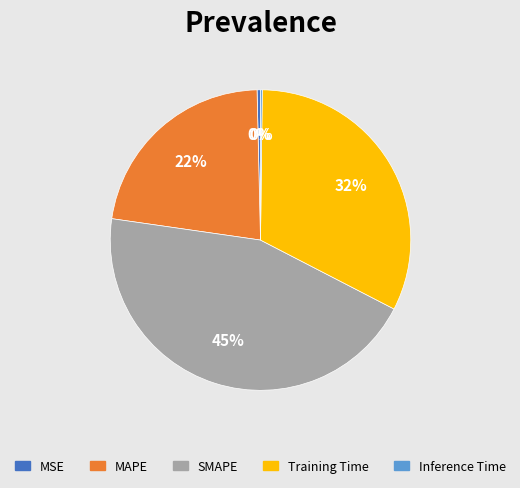

To the nearest percent, what is the average slice percentage?

20%